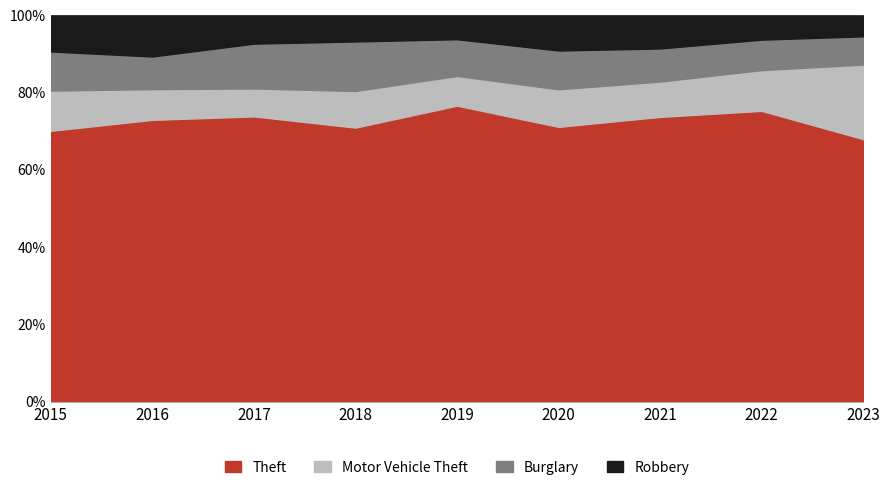

What is the highest value of the Theft series?

76.6